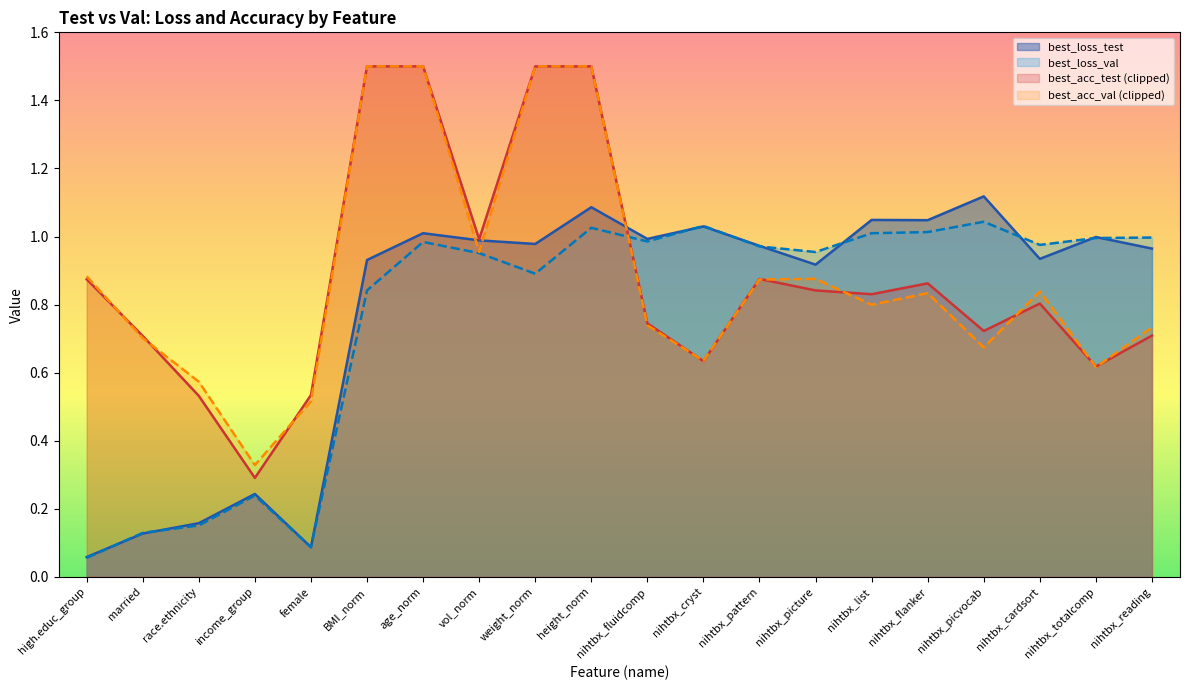

In best_loss_val, how many points are lower than both neighbors (excluding endpoints)?

5